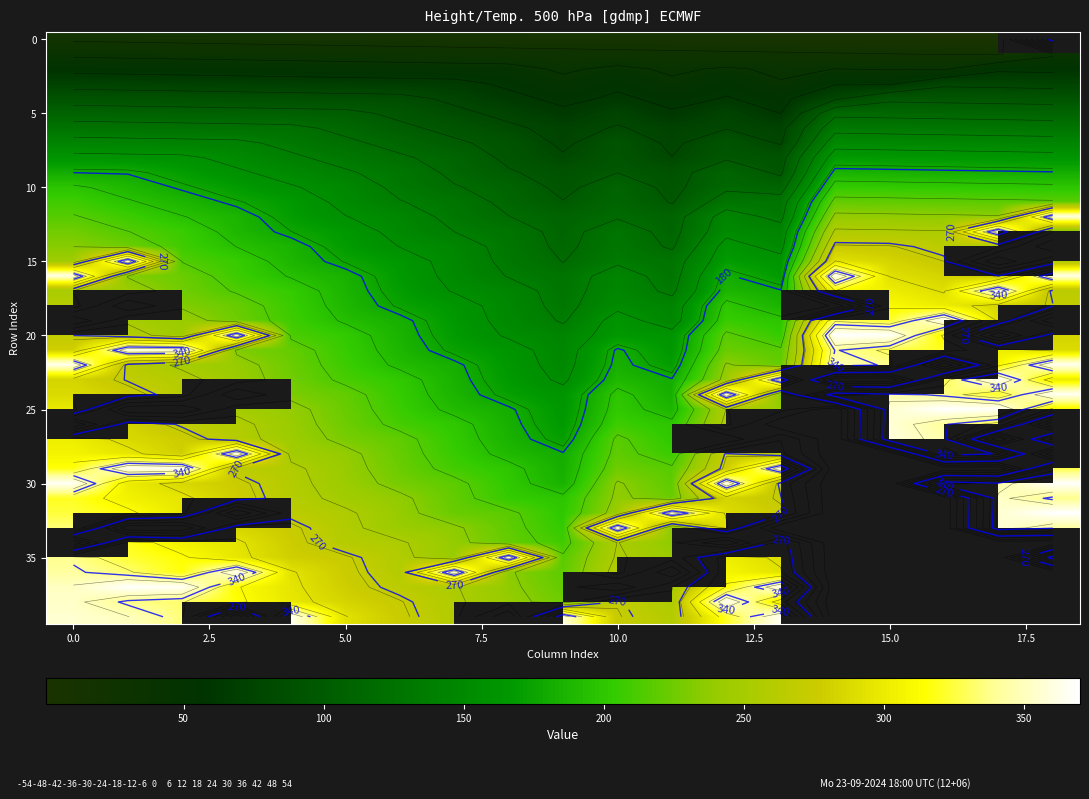

How many distinct data groups are displayed?

40